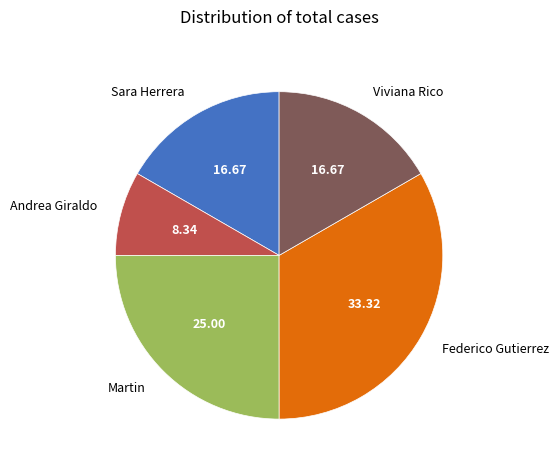

Which slice is the largest?

Federico Gutierrez